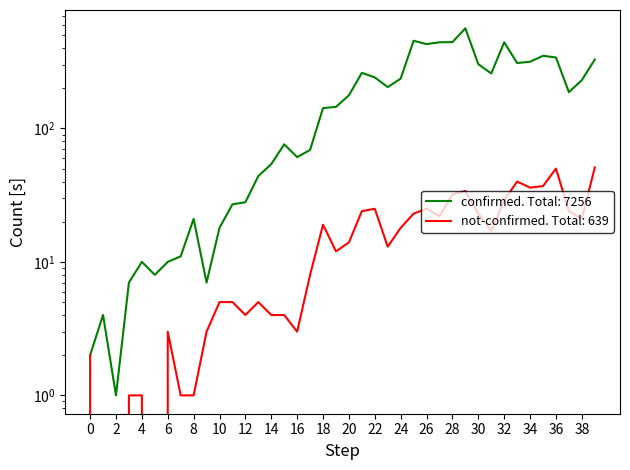

Reading right to left, list all the values displayed in this chart.

confirmed: 328	230	187	340	350	316	309	442	258	303	562	443	442	428	454	236	204	241	261	177	145	142	69	61	76	54	44	28	27	18	7	21	11	10	8	10	7	1	4	2
not-confirmed: 51	21	24	50	37	36	40	29	17	23	34	32	22	25	23	18	13	25	24	14	12	19	8	3	4	4	5	4	5	5	3	1	1	3	0	1	1	0	0	2